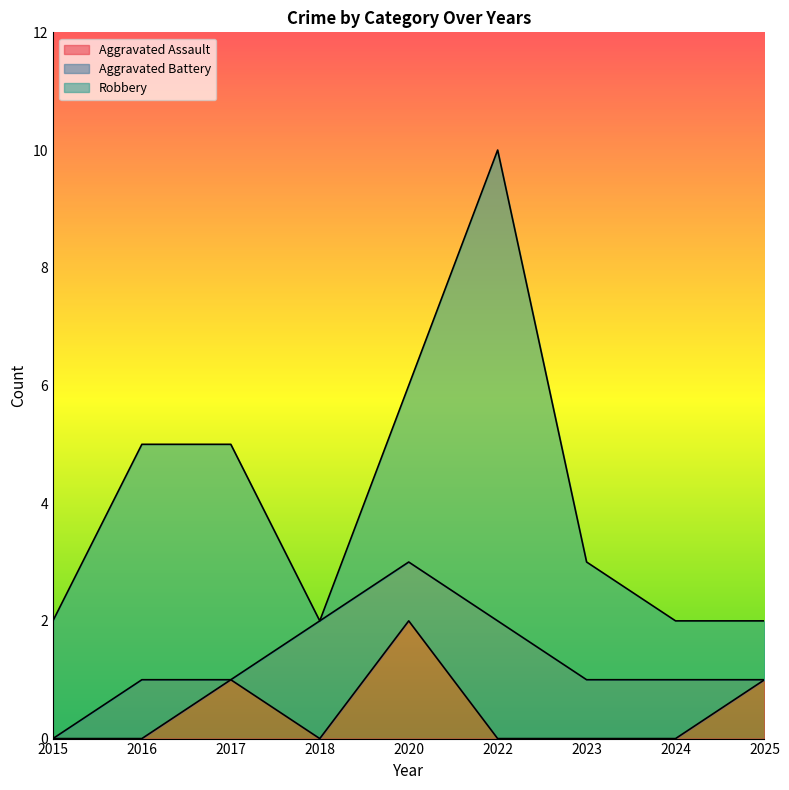

At how many categories does at least one series exceed 6?

1